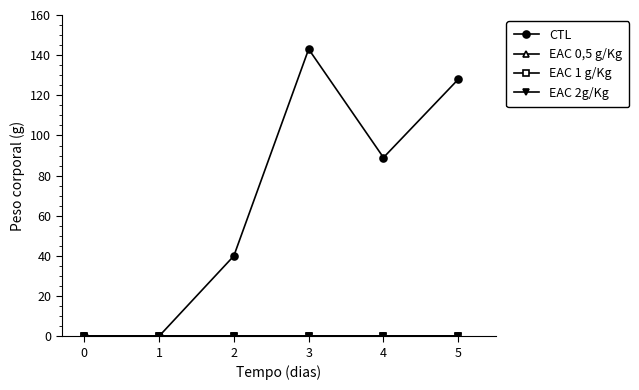

At how many categories does at least one series exceed 96?

2